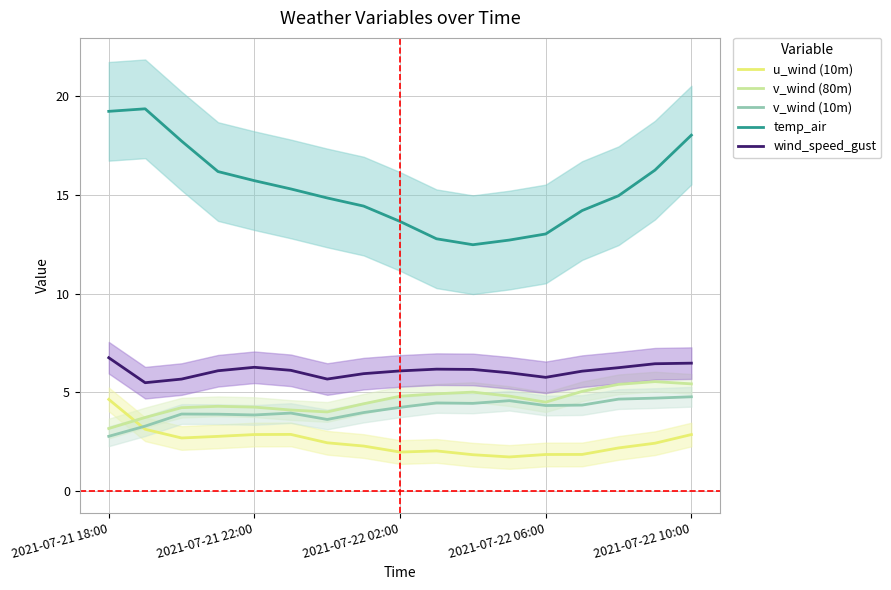

Is it true that wind_speed_gust equals 6.1 at 2021-07-22 02:00?

True